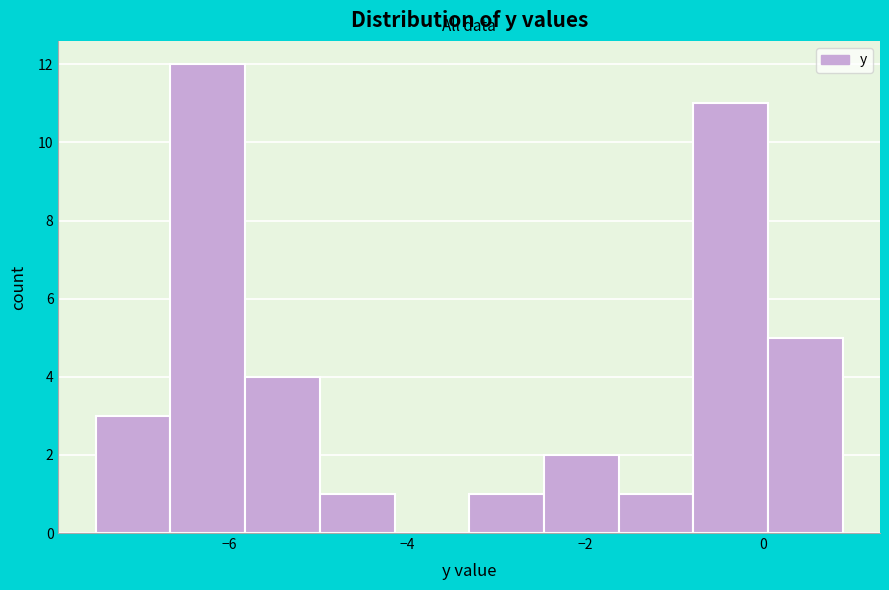

Reading left to right, list every bar in this chart as the range it spans on the x-axis followed by its height. Neither the bar edges nor the heights are printed on the chart, so give them approximately, as read against the axes.

-7.50 to -6.66: 3
-6.66 to -5.82: 12
-5.82 to -4.98: 4
-4.98 to -4.14: 1
-4.14 to -3.30: 0
-3.30 to -2.46: 1
-2.46 to -1.62: 2
-1.62 to -0.78: 1
-0.78 to 0.06: 11
0.06 to 0.90: 5